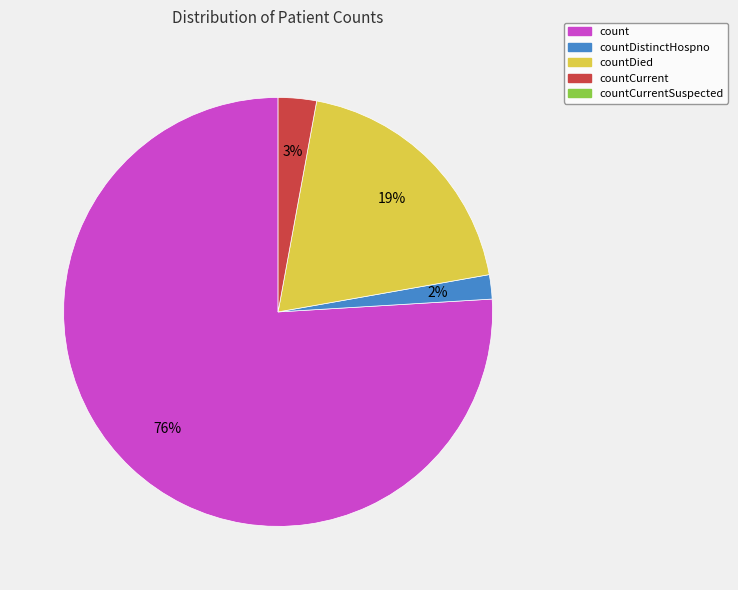

To the nearest percent, what is the average slice percentage?

25%